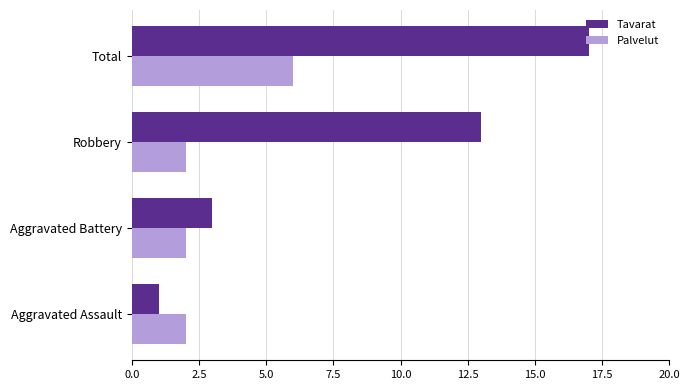

Is the value of Palvelut at Robbery greater than the value of Tavarat at Total?

No